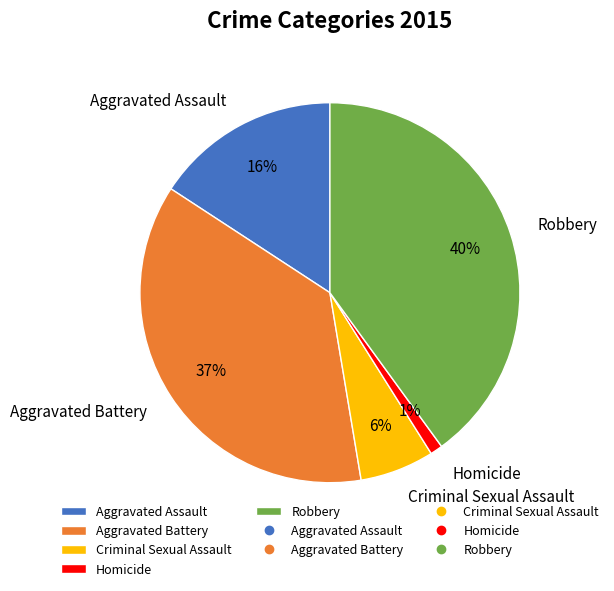

Rank the categories by value from highest to lowest.

Robbery, Aggravated Battery, Aggravated Assault, Criminal Sexual Assault, Homicide